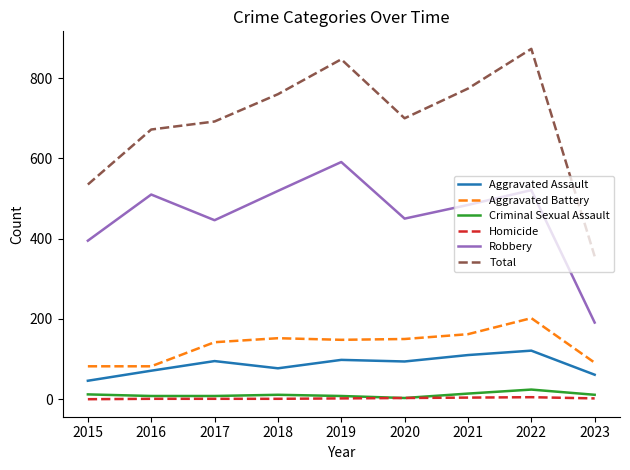

Rank the series at 2022 from highest to lowest value.

Total, Robbery, Aggravated Battery, Aggravated Assault, Criminal Sexual Assault, Homicide